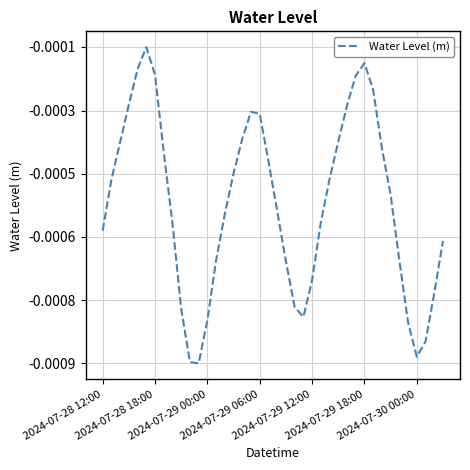

Does the chart display data point markers on the line(s)?

No